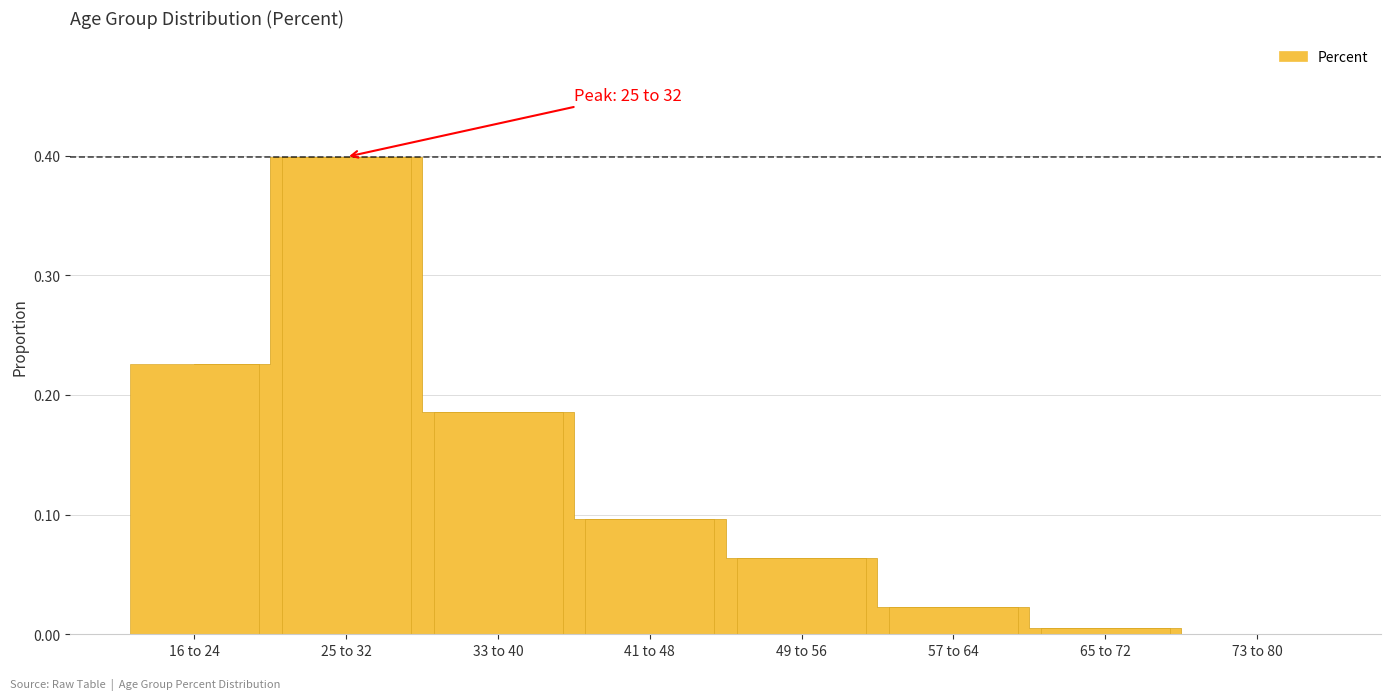

What is the sum of all values?

1.0